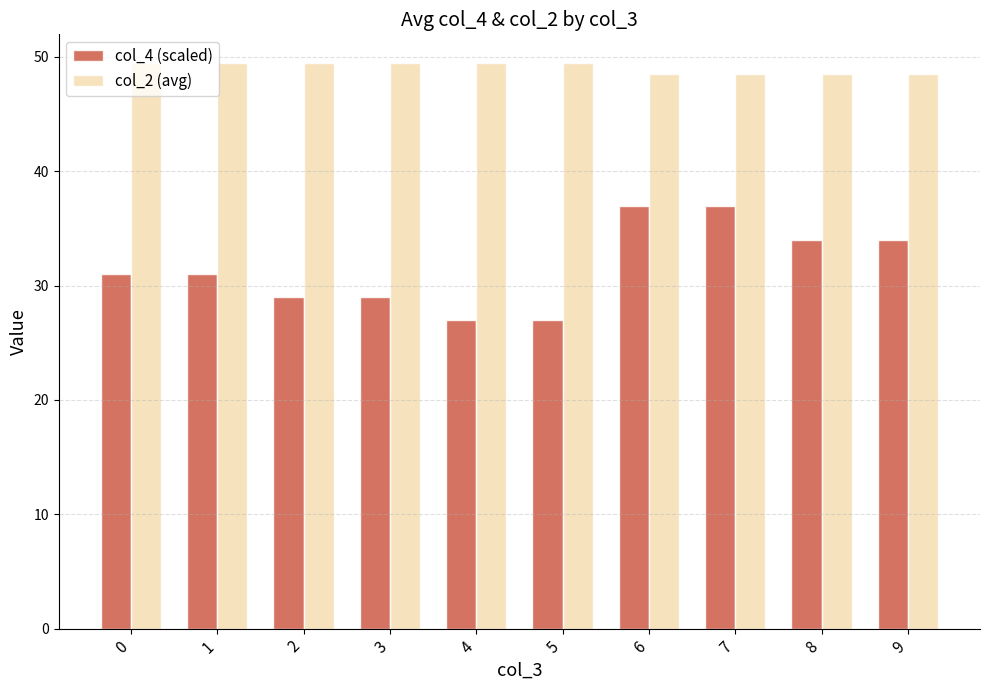

How many values in the col_2 (avg) series are below 49?

4